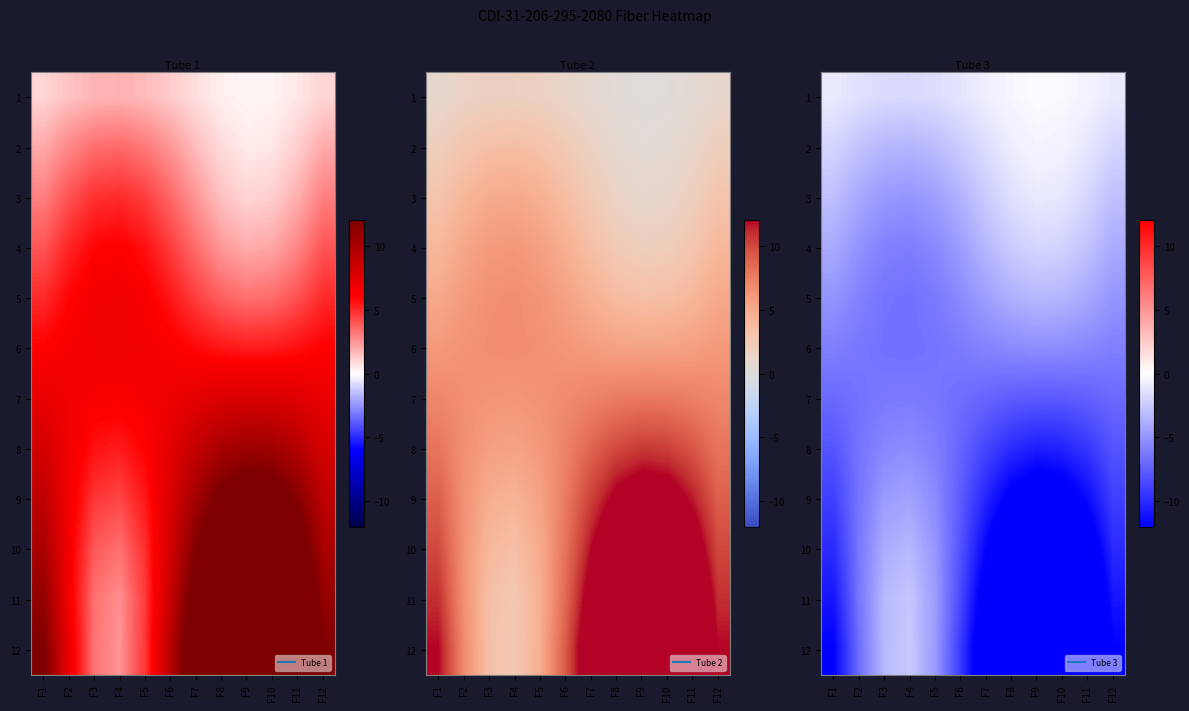

What is the total value across all series at F10?

-100.0